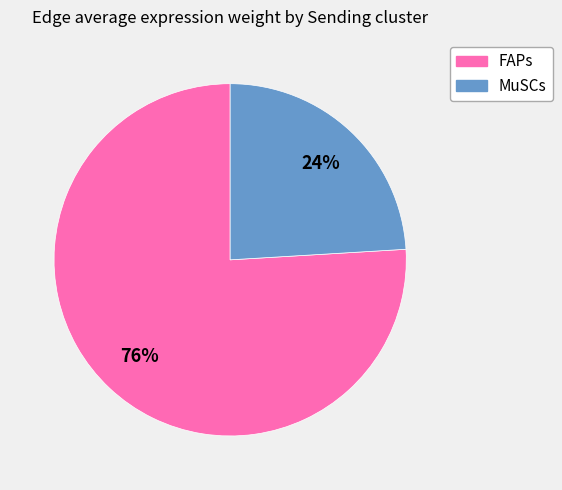

Which has a higher value, MuSCs or FAPs?

FAPs